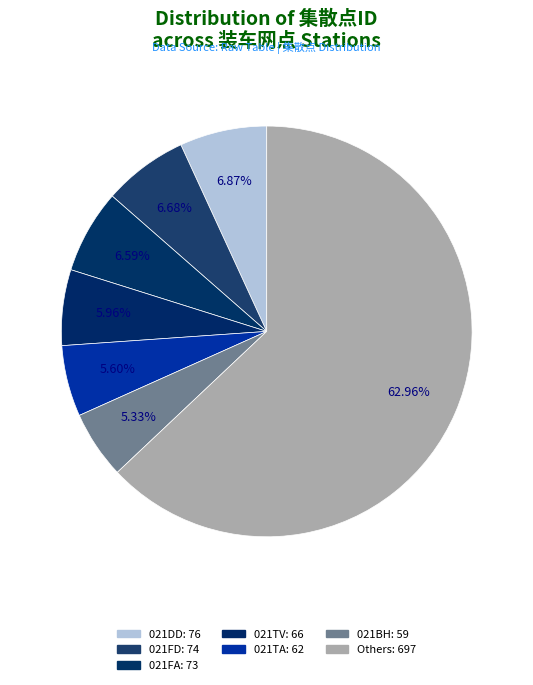

Count the number of slices in the pie.

7